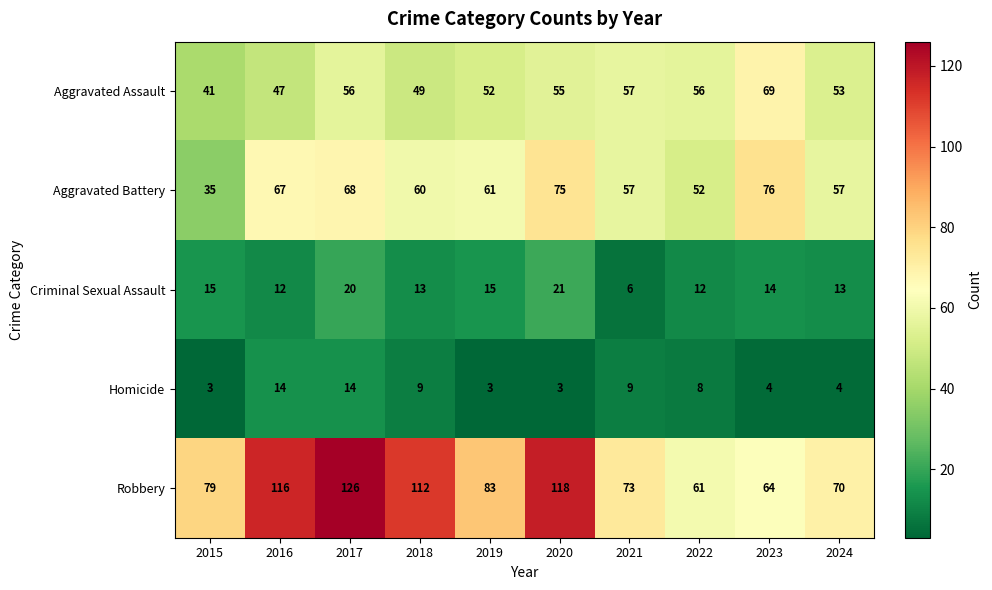

The value of Homicide at 2016 is 25. True or false?

False